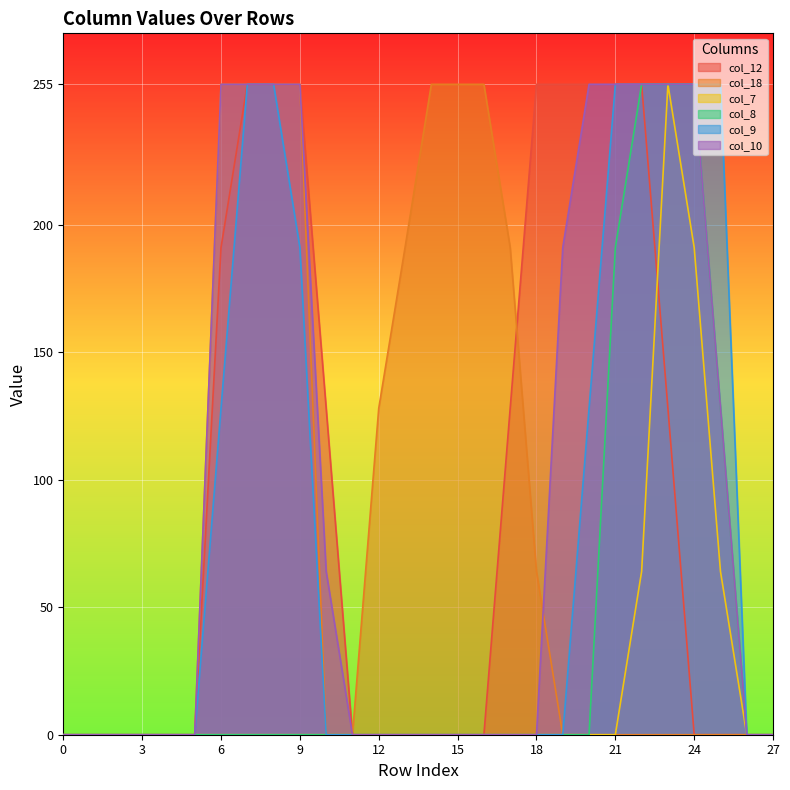

Rank the series by their maximum value, from highest to lowest.

col_12, col_18, col_7, col_8, col_9, col_10